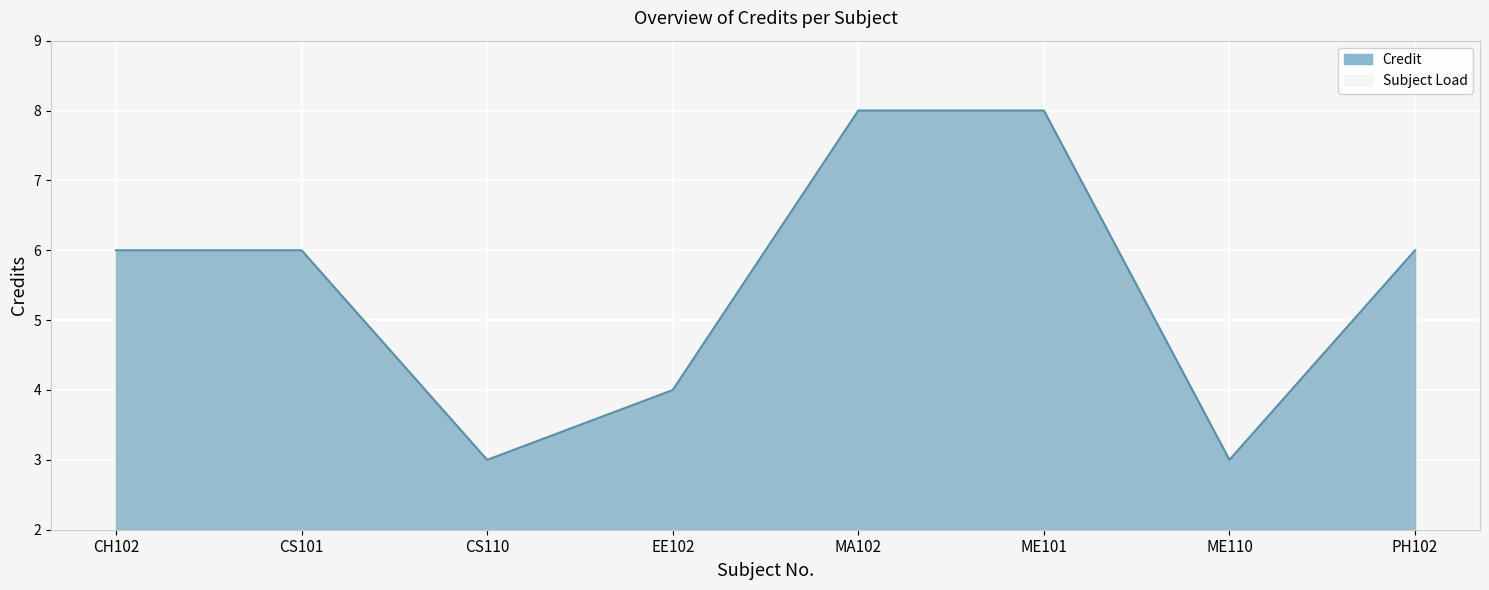

True or false: the data has more than 2 interior local peaks.

False